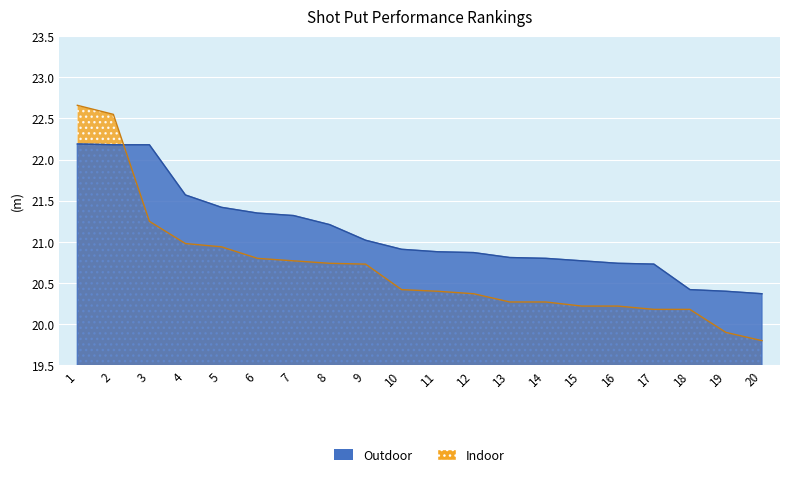

What is the total value across all series at 2?

44.7